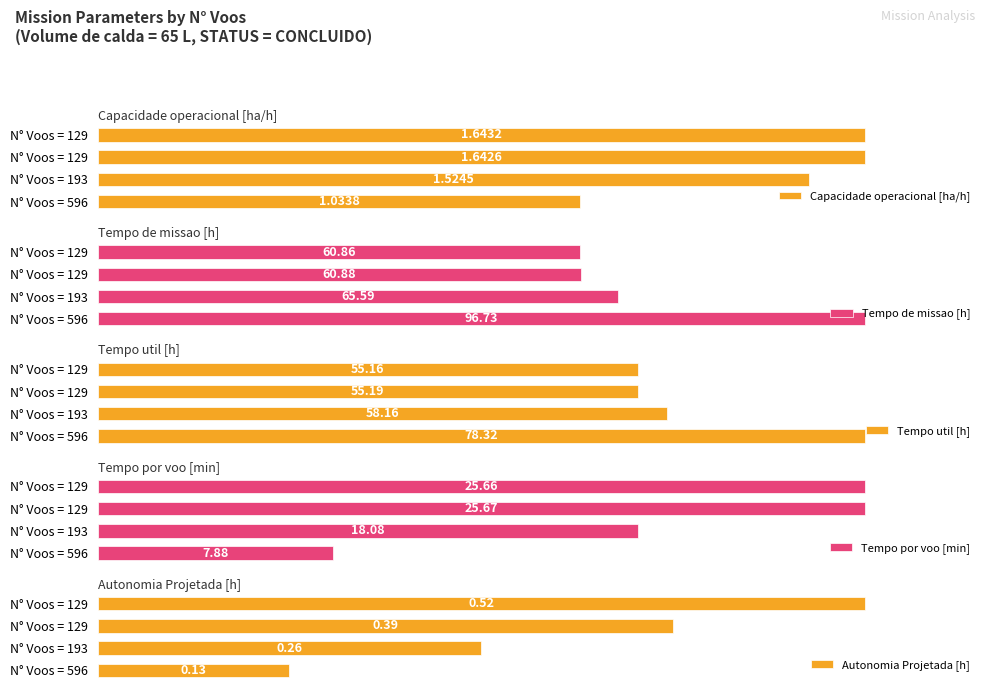

Count the number of data series in this chart.

5